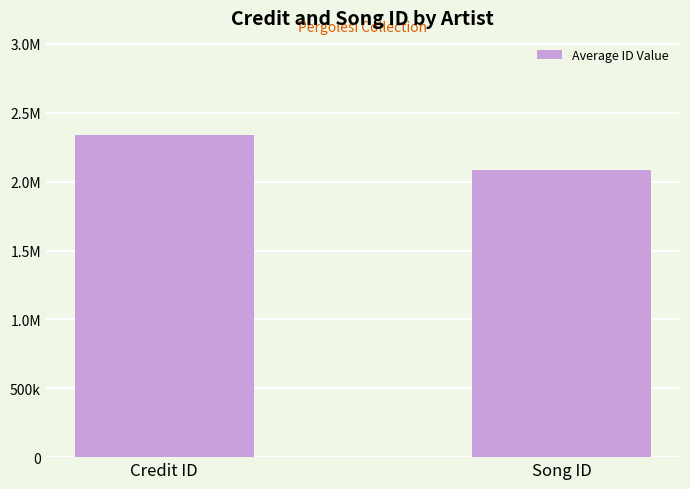

Does the chart contain any negative values?

No